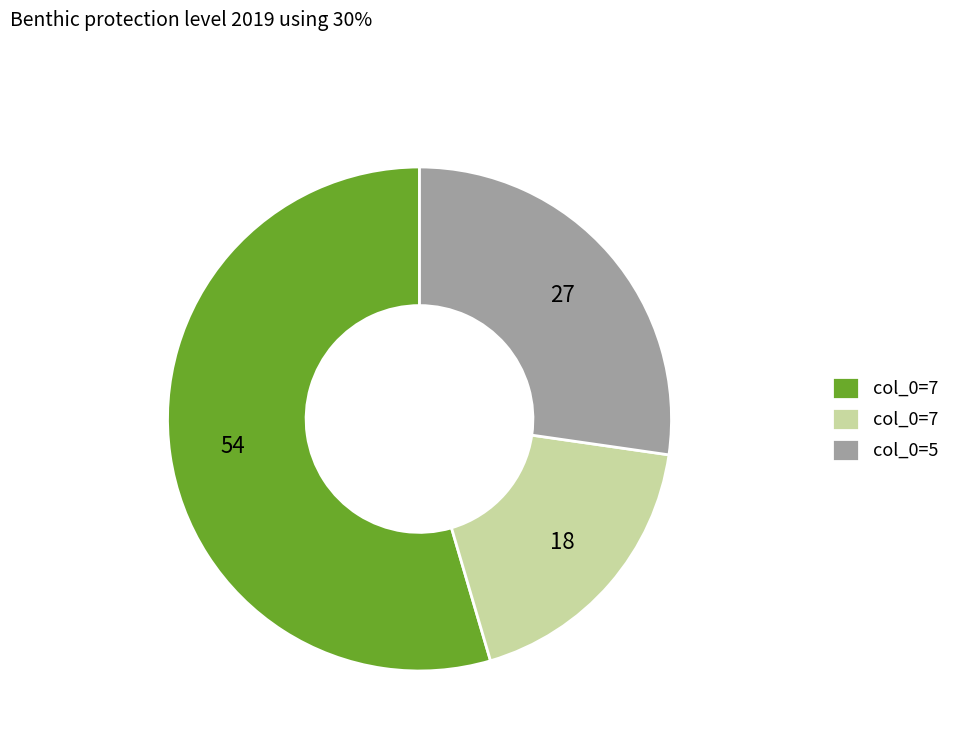

Does any single category account for the majority?

Yes